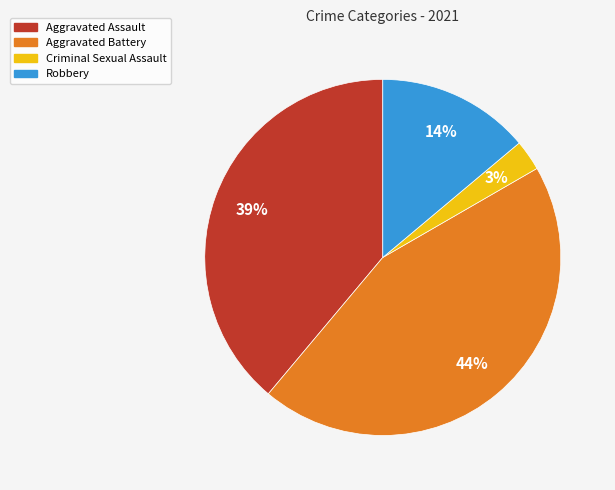

How many slices are in this pie chart?

4